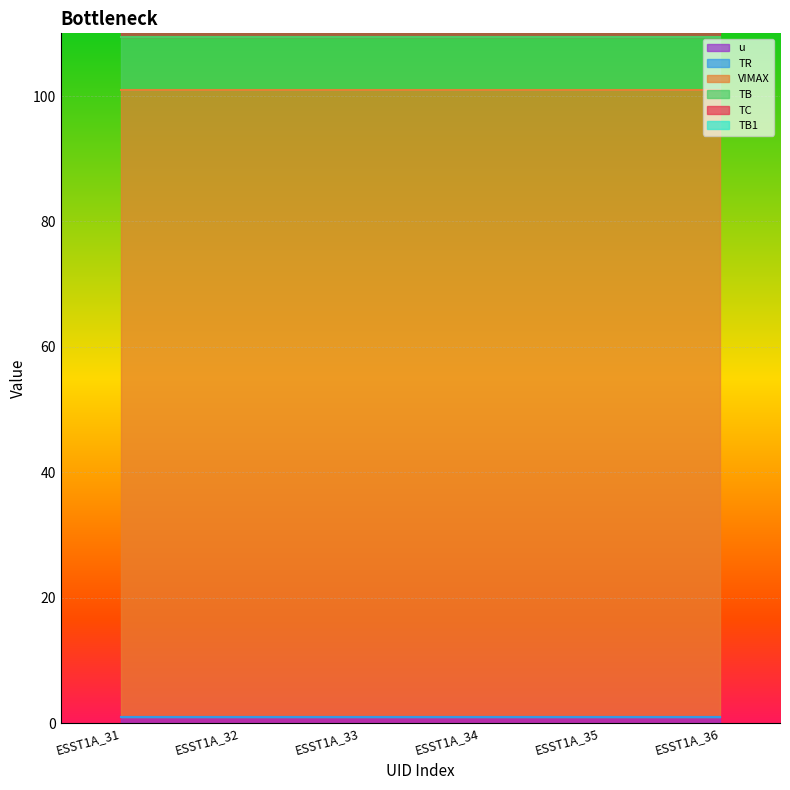

What are all the series names shown in the legend?

u, TR, VIMAX, TB, TC, TB1